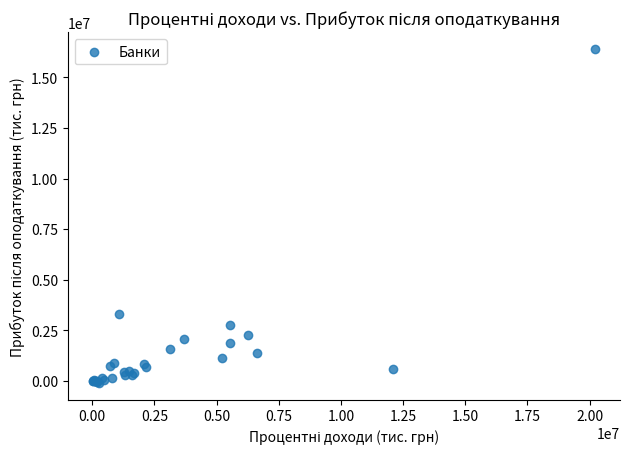

What Y value in the scatter plot is closest to 8149170?

3312475.3